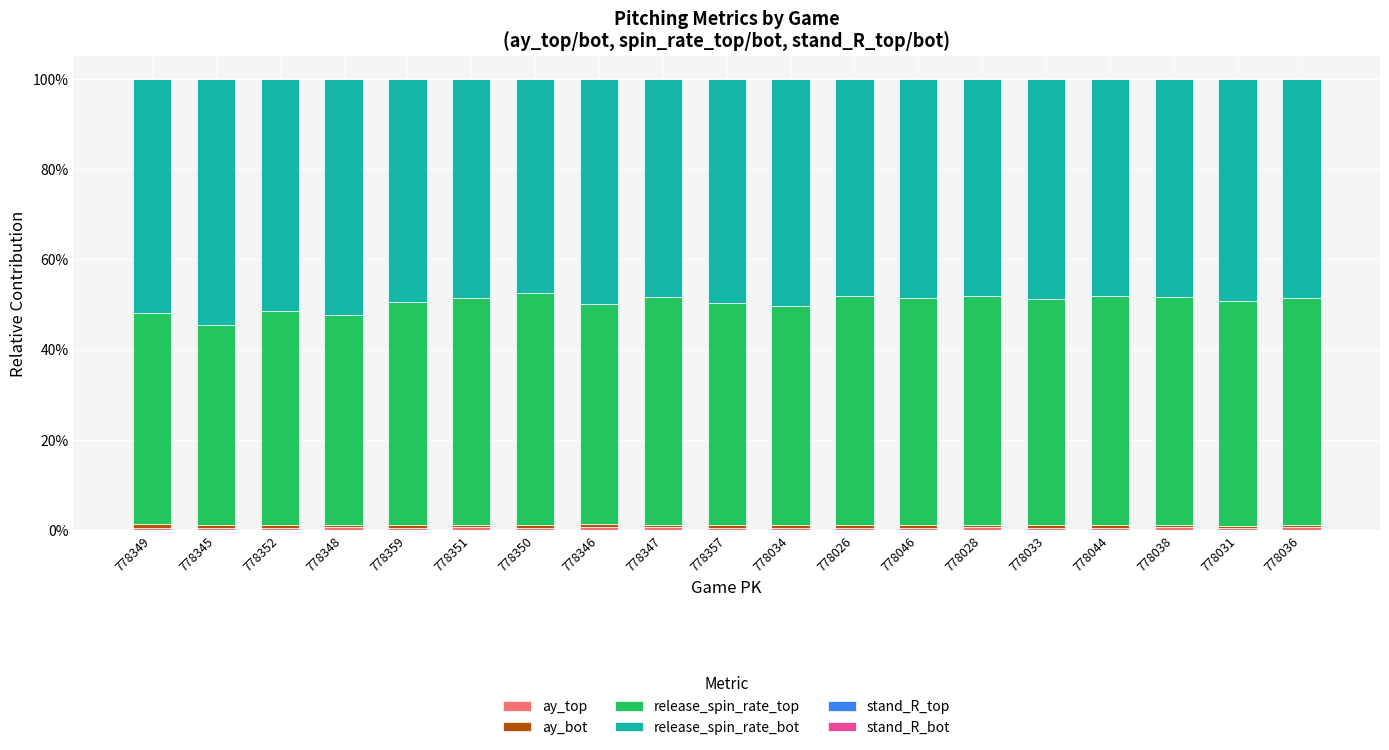

The value of release_spin_rate_top at 778033 is 0.8. True or false?

False